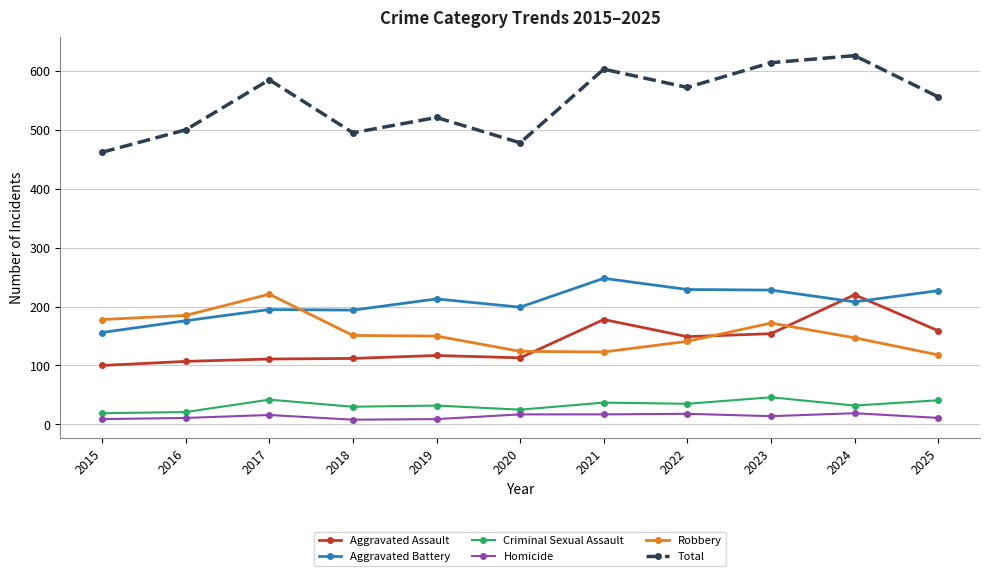

What is the difference between the Homicide values at 2024 and 2022?

1